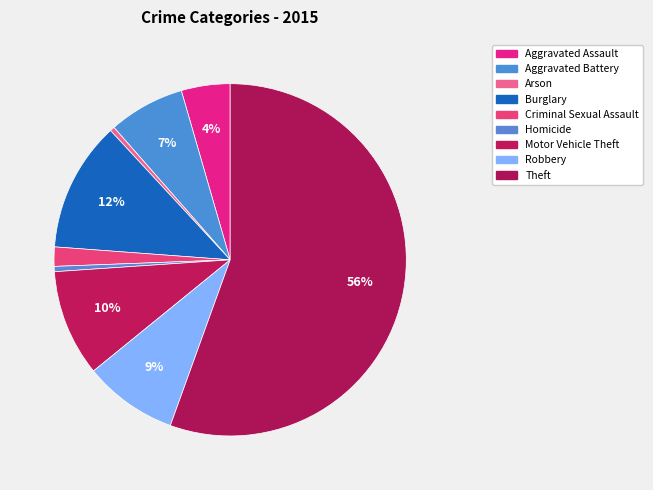

What is the largest slice in the pie chart?

Theft